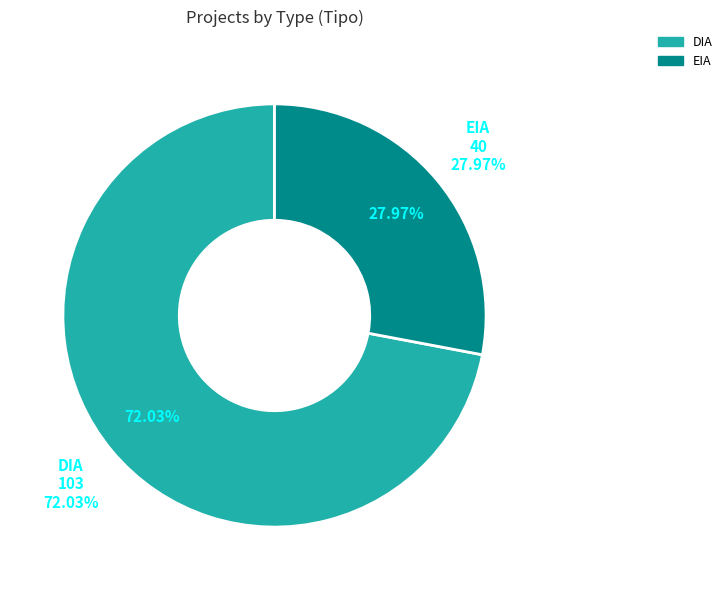

Is the sum of DIA and EIA greater than half?

Yes